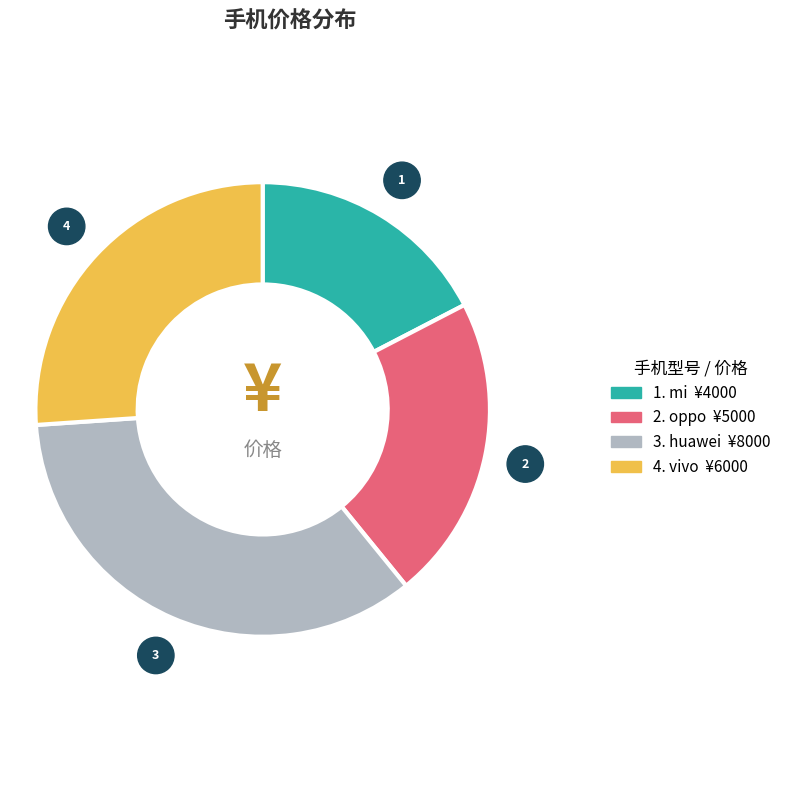

Is there any slice that represents more than half of the pie?

No